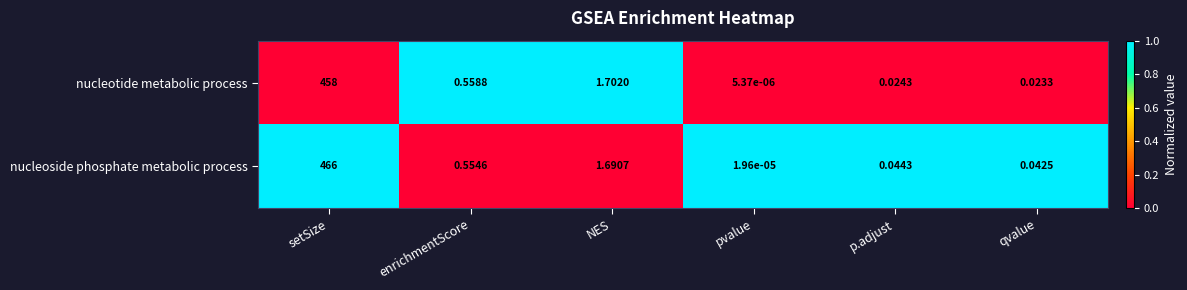

What is the maximum value shown in the chart?

466.0